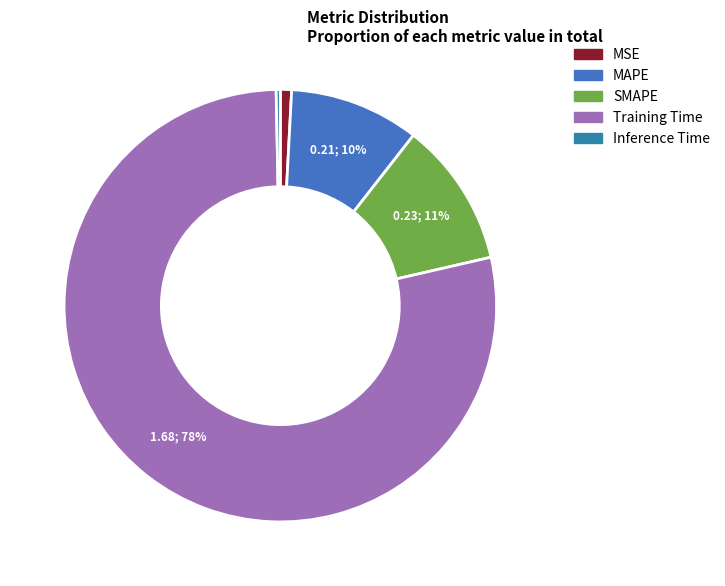

Which category accounts for the majority?

Training Time